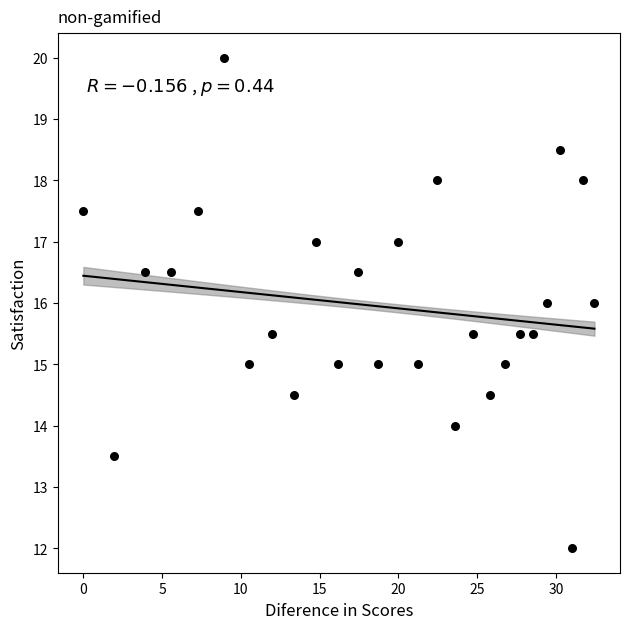

What is the range of X values (max minus min)?

32.4